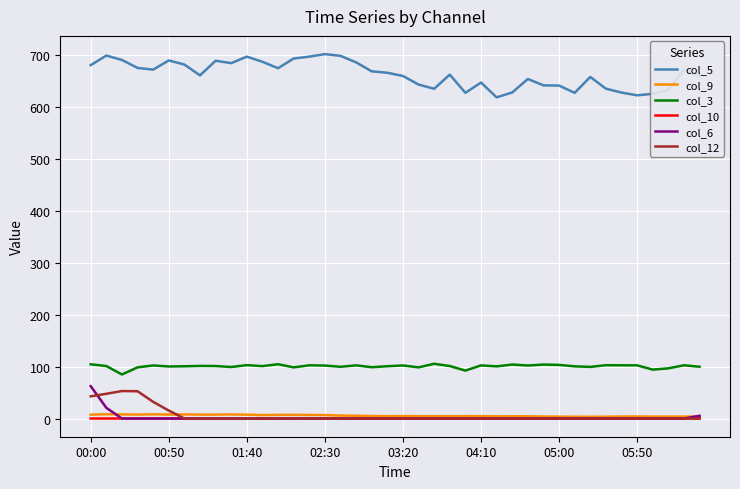

Which series has the largest total across all categories?

col_5